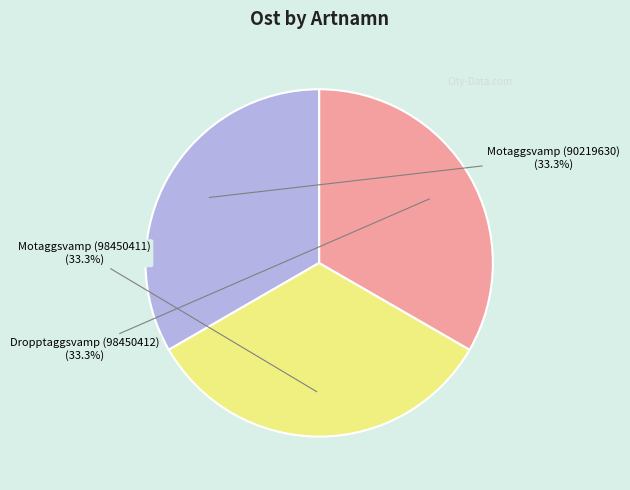

Is there a majority slice in this chart?

No